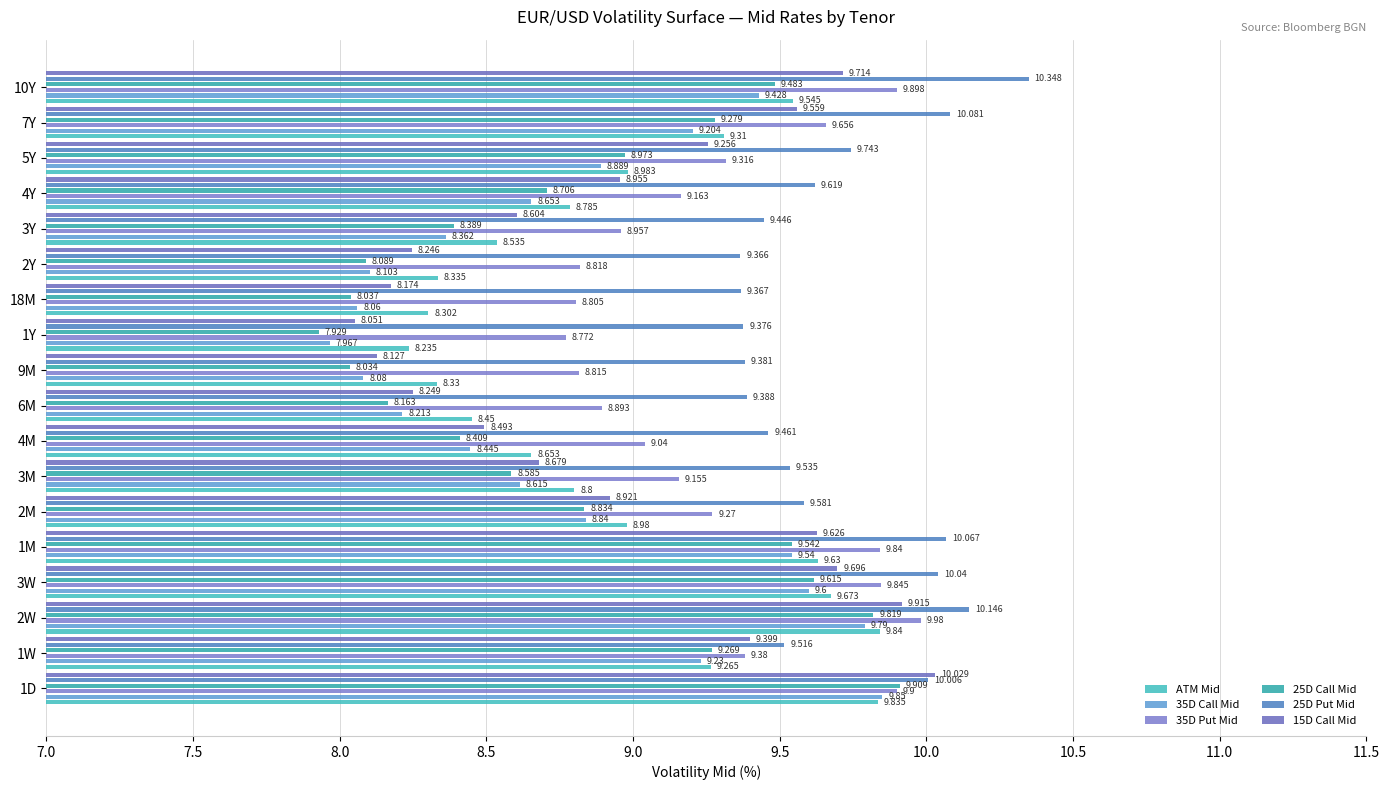

What position from the left is 9M?

10